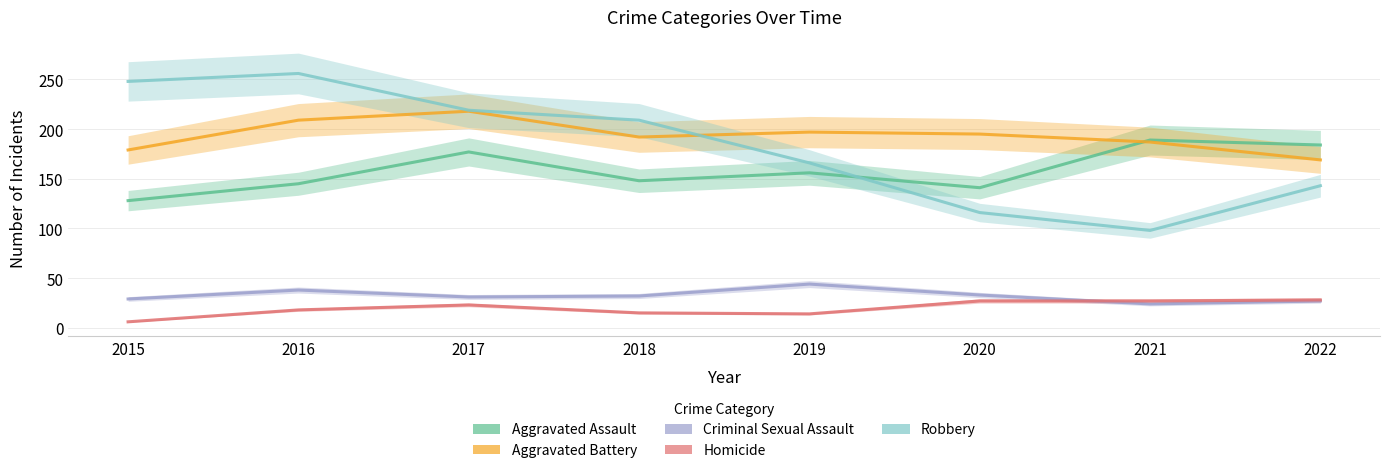

List the series in order of their peak value, lowest first.

Homicide, Criminal Sexual Assault, Aggravated Assault, Aggravated Battery, Robbery